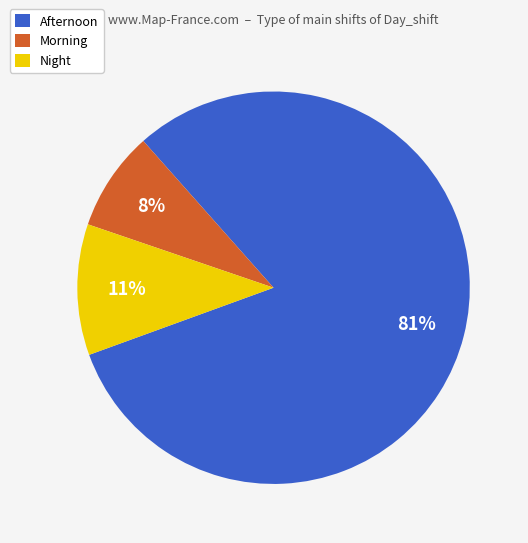

Is there a majority slice in this chart?

Yes